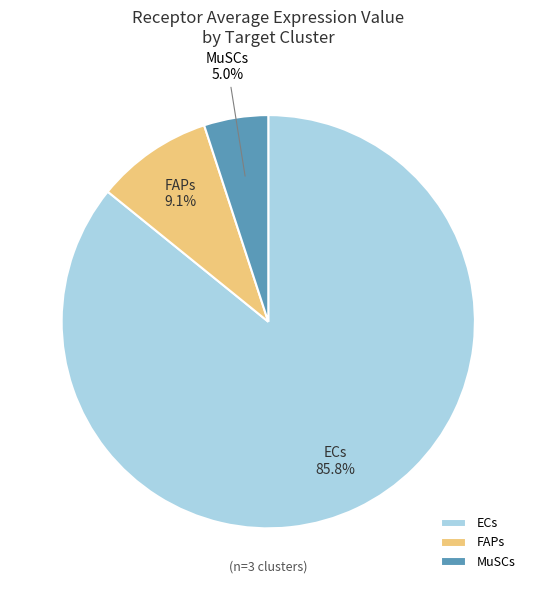

Which category has the biggest portion of the pie?

ECs